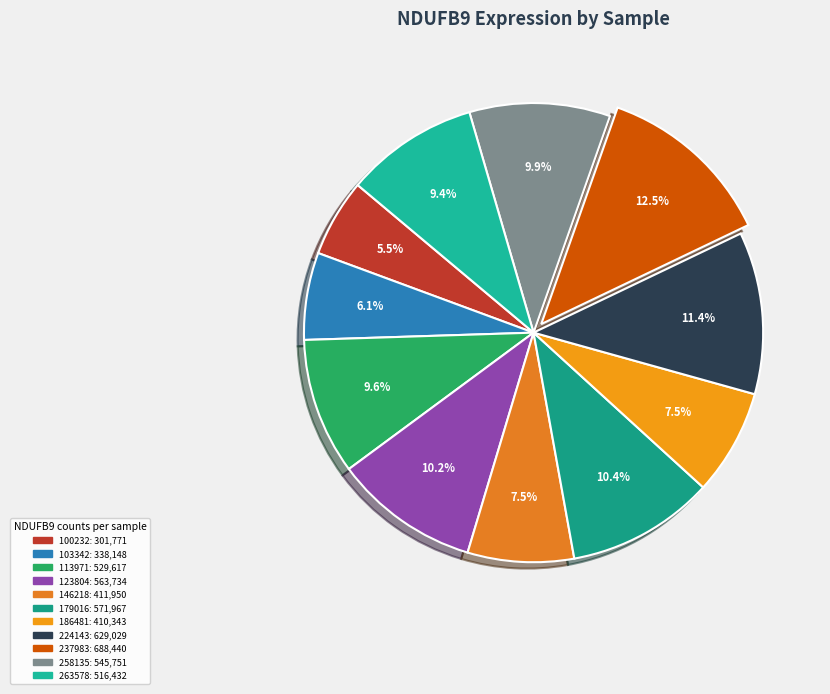

Count the number of slices in the pie.

11